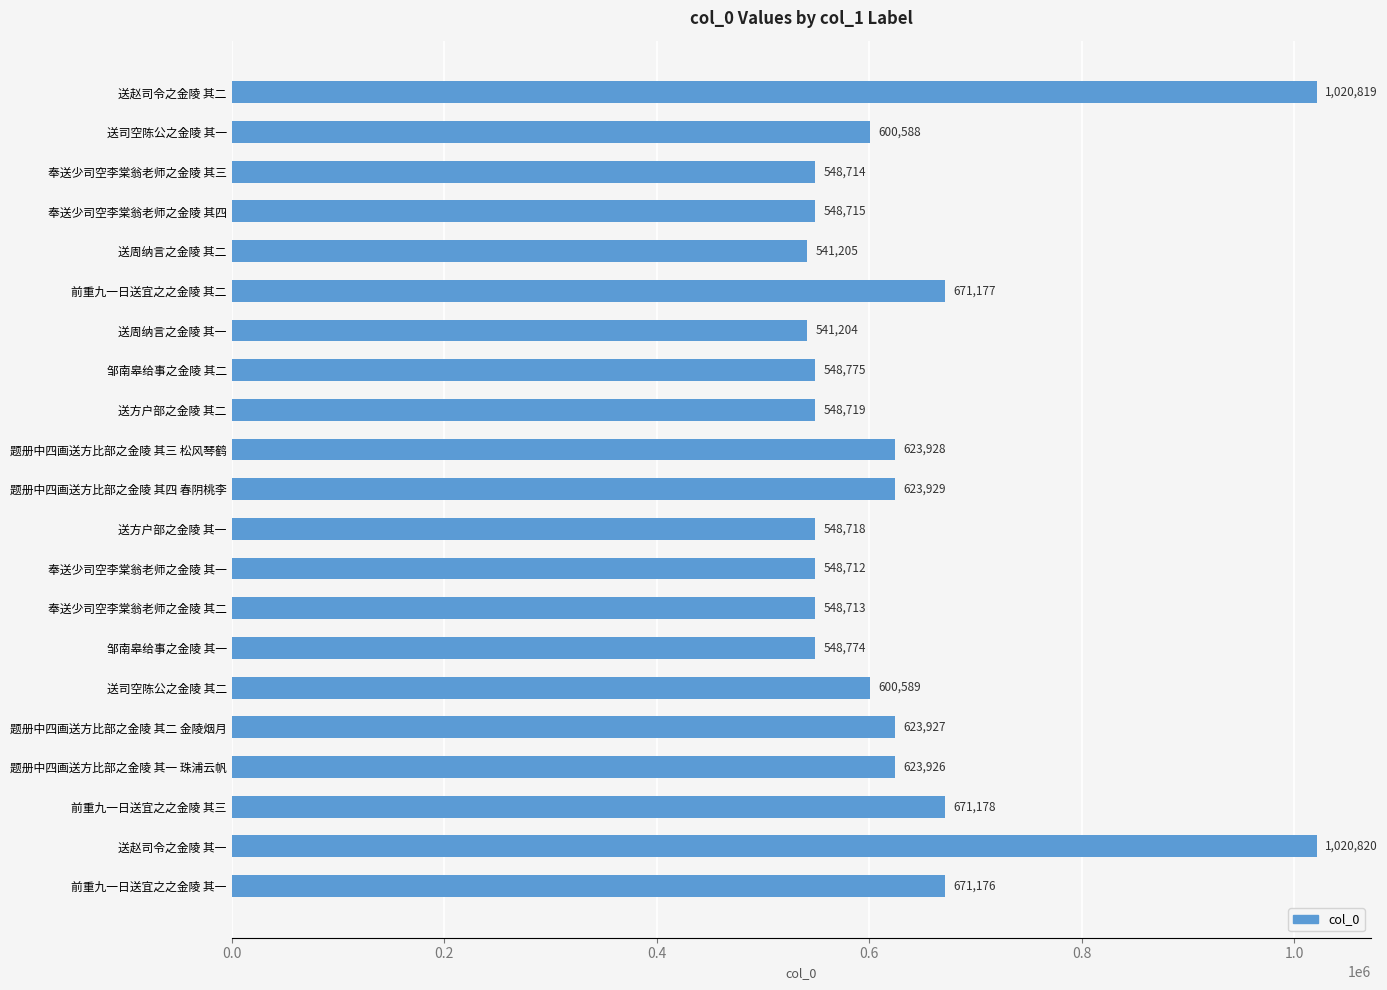

The value at 送赵司令之金陵 其一 is 1811117. True or false?

False